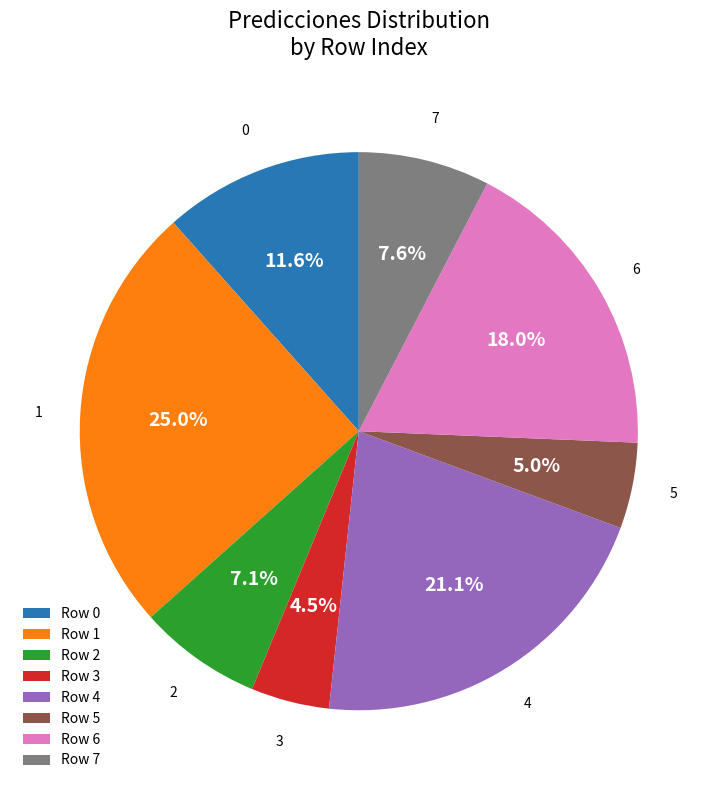

What is the largest slice in the pie chart?

Row 1